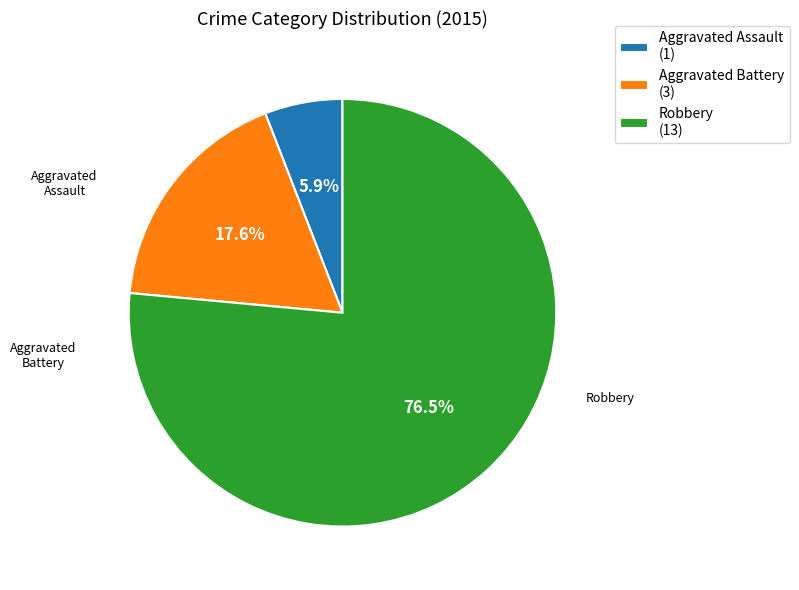

Count the number of slices in the pie.

3